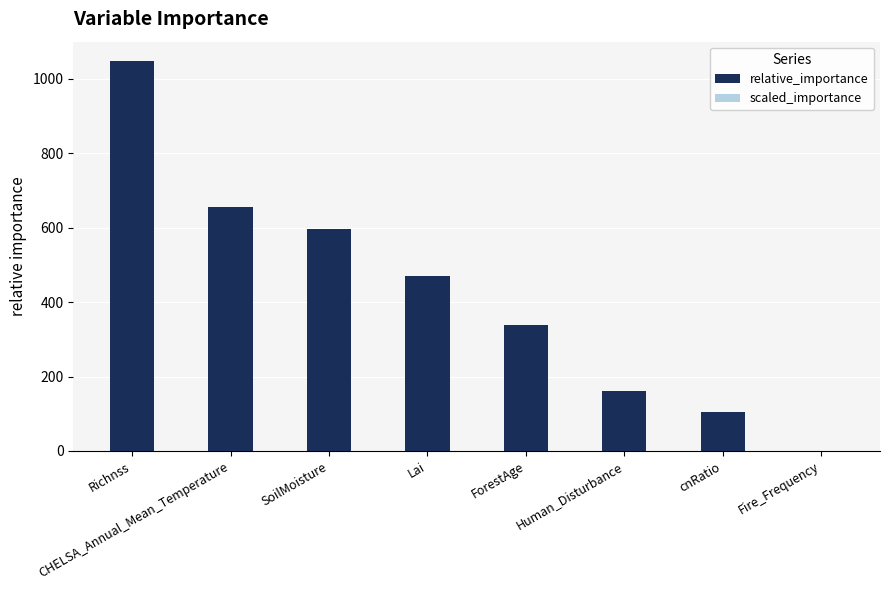

The value of relative_importance at cnRatio is 60.9. True or false?

False